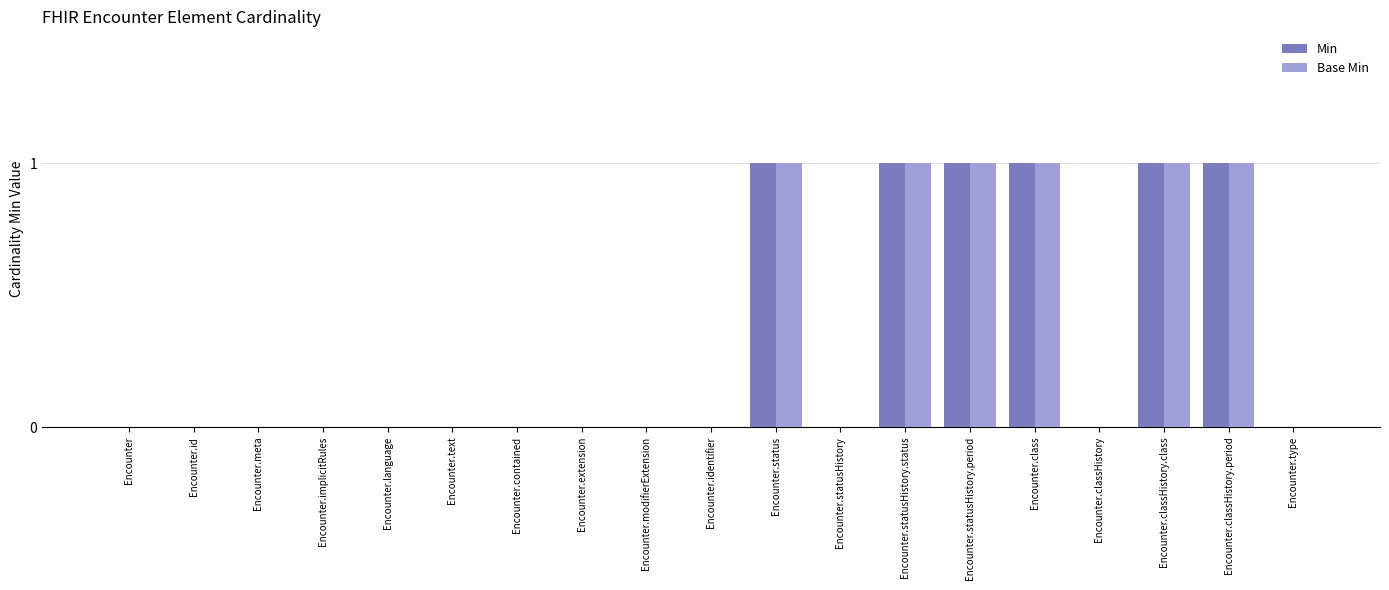

How many groups of bars are there?

19